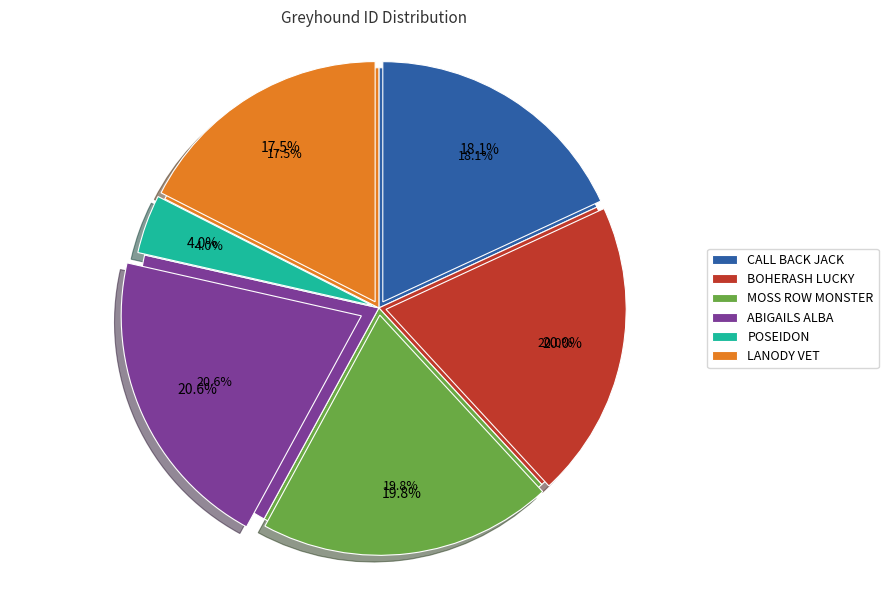

How many slices are in this pie chart?

6